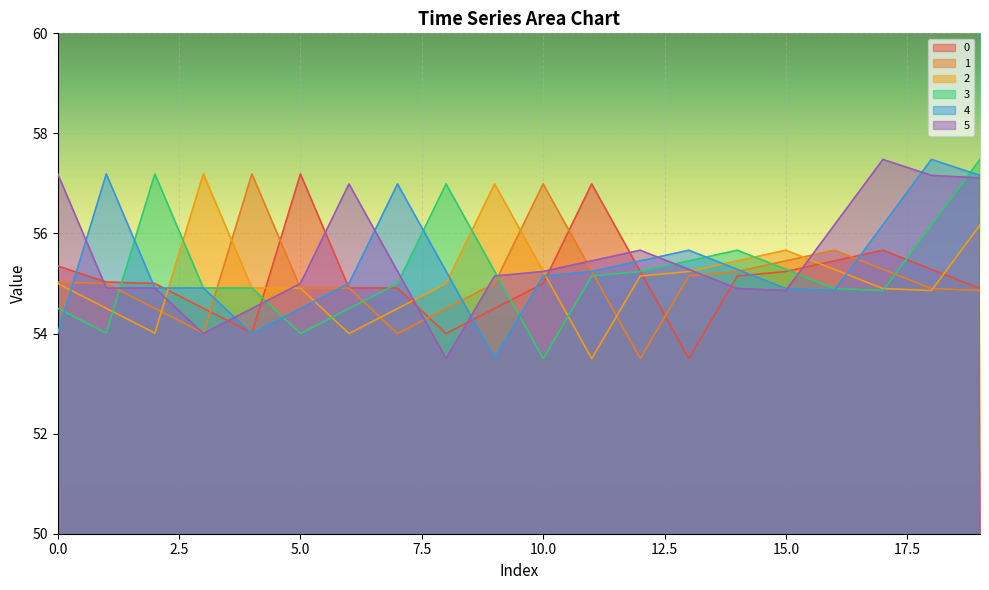

Does the chart display data point markers on the line(s)?

No